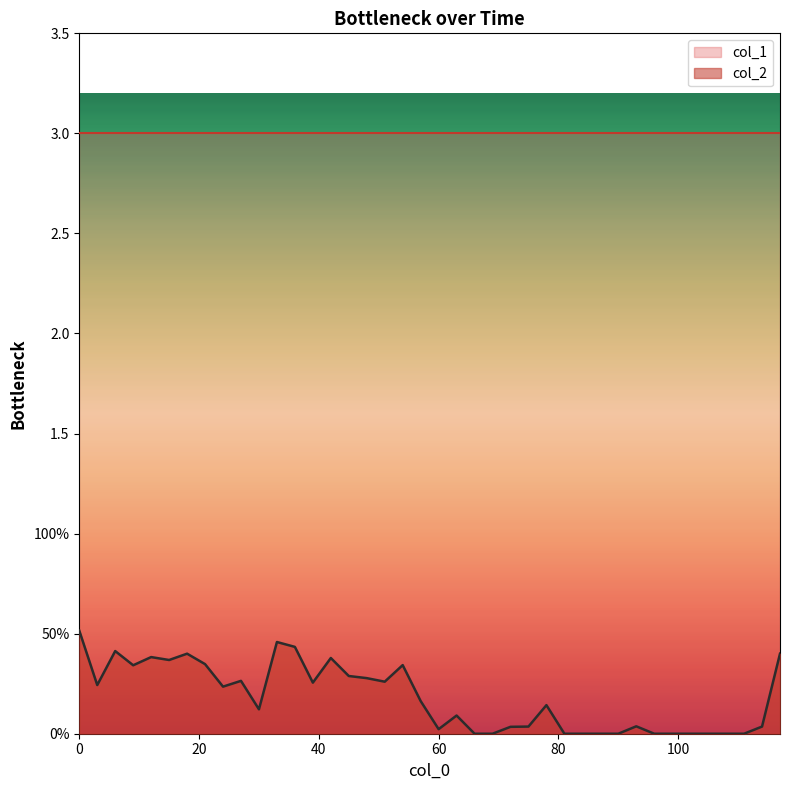

Does the chart display data point markers on the line(s)?

No